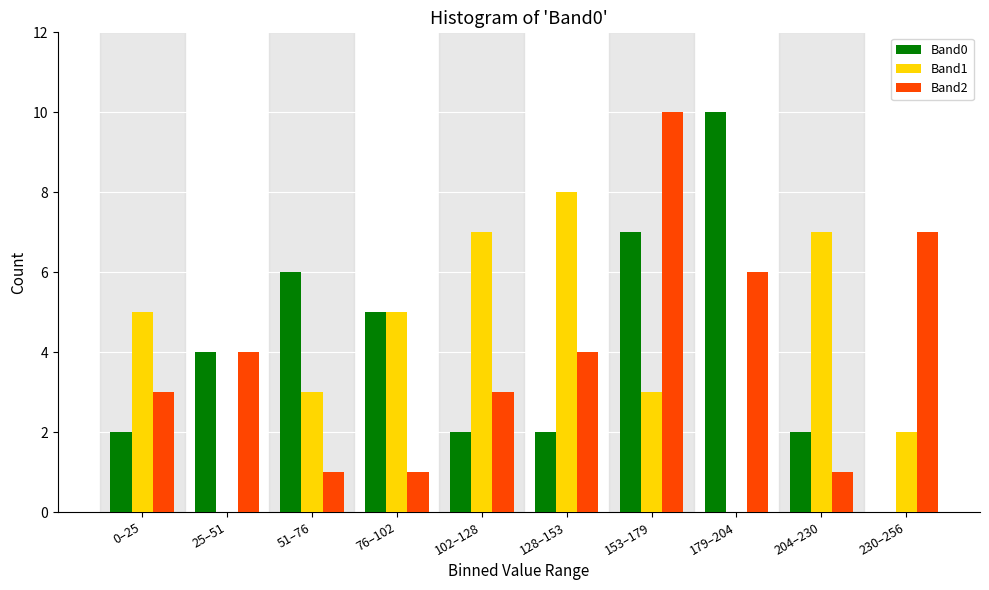

Reading left to right, list all the values displayed in this chart.

Band0: 0–25=2	25–51=4	51–76=6	76–102=5	102–128=2	128–153=2	153–179=7	179–204=10	204–230=2	230–256=0
Band1: 0–25=5	25–51=0	51–76=3	76–102=5	102–128=7	128–153=8	153–179=3	179–204=0	204–230=7	230–256=2
Band2: 0–25=3	25–51=4	51–76=1	76–102=1	102–128=3	128–153=4	153–179=10	179–204=6	204–230=1	230–256=7